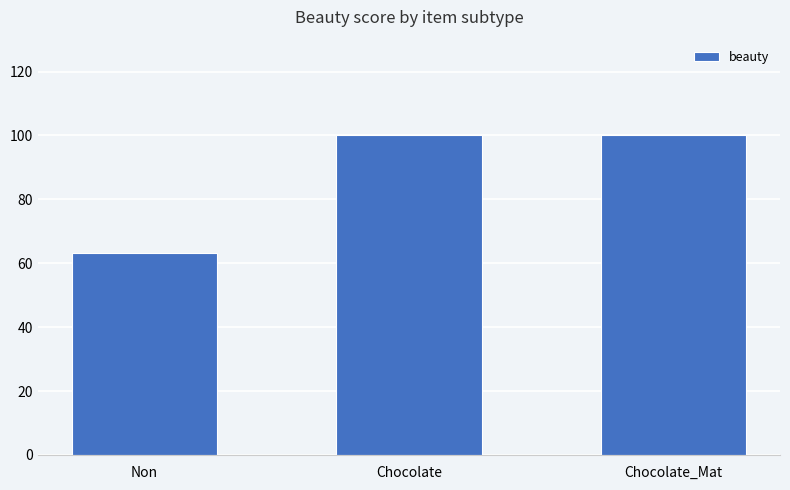

The chart shows a value of 100.0 at Chocolate_Mat. True or false?

True